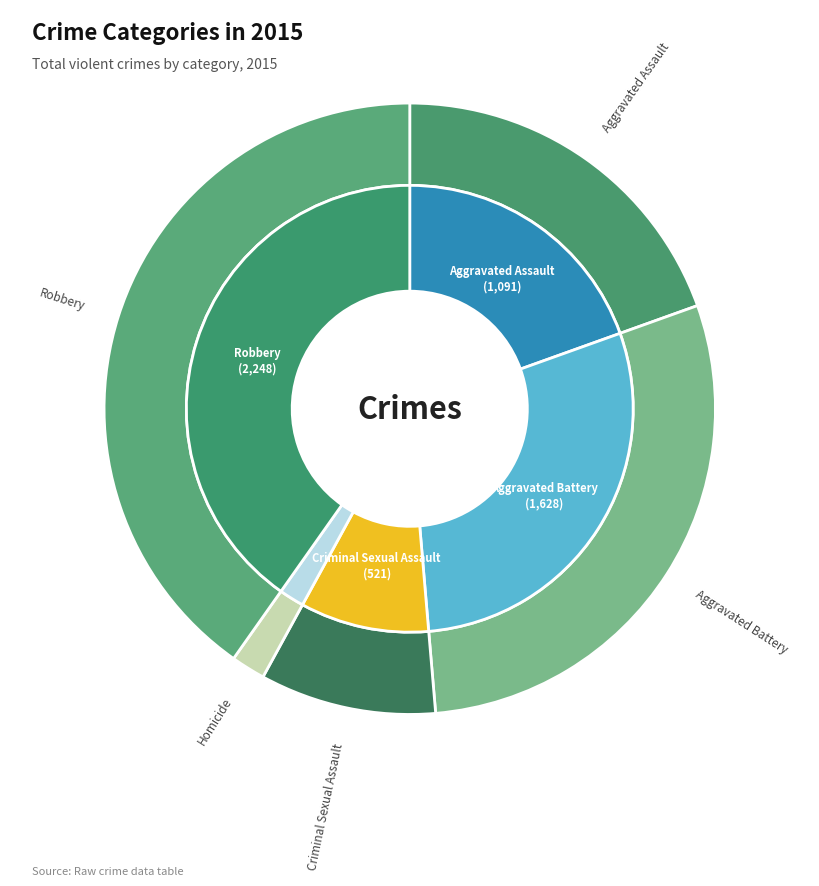

Which slice is the smallest?

Homicide